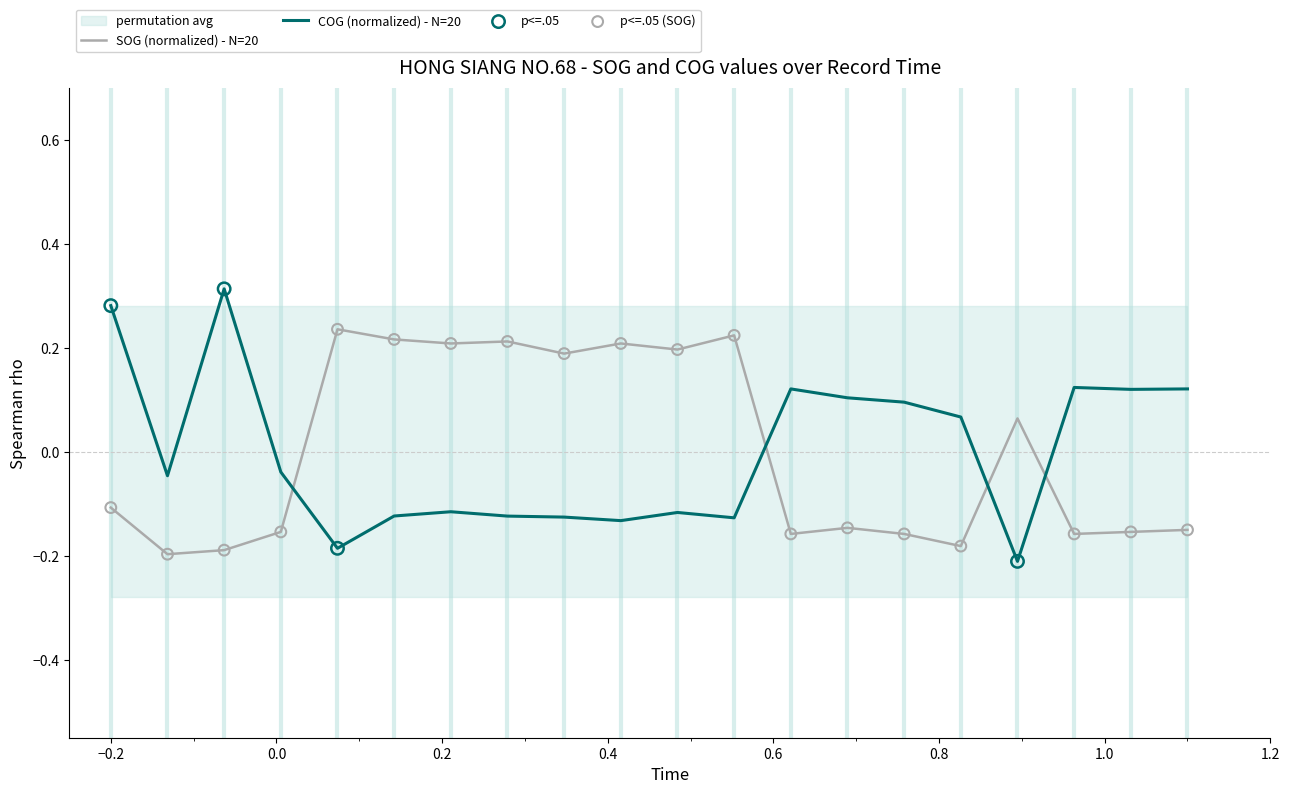

Which series reaches the maximum Y coordinate?

COG